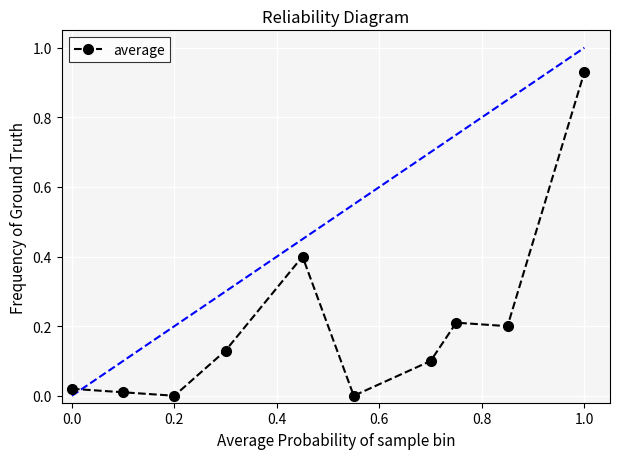

What is the average value?

0.2